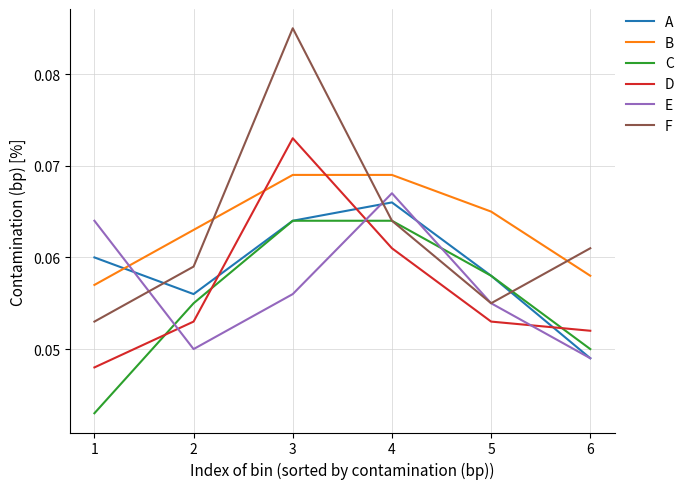

True or false: F has a value of 0.0 at 3.

False